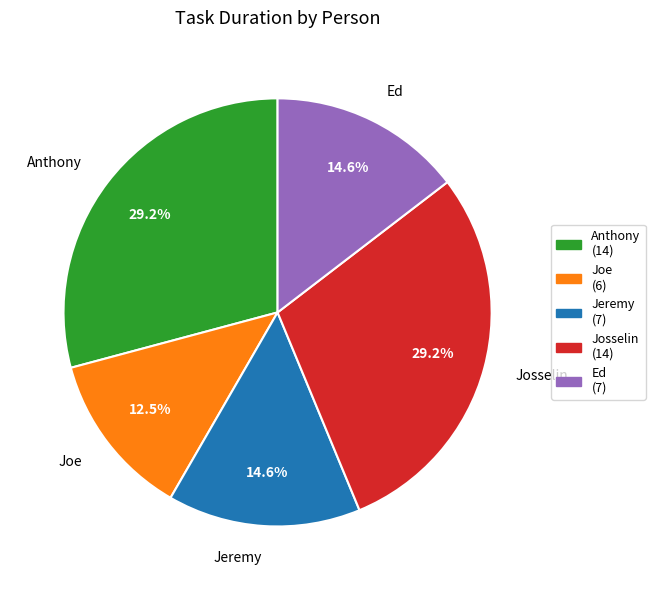

Between Josselin and Jeremy, which is larger?

Josselin